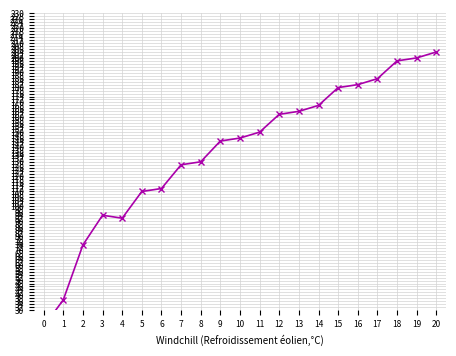

What is the change in value from 5 to 16?

+72